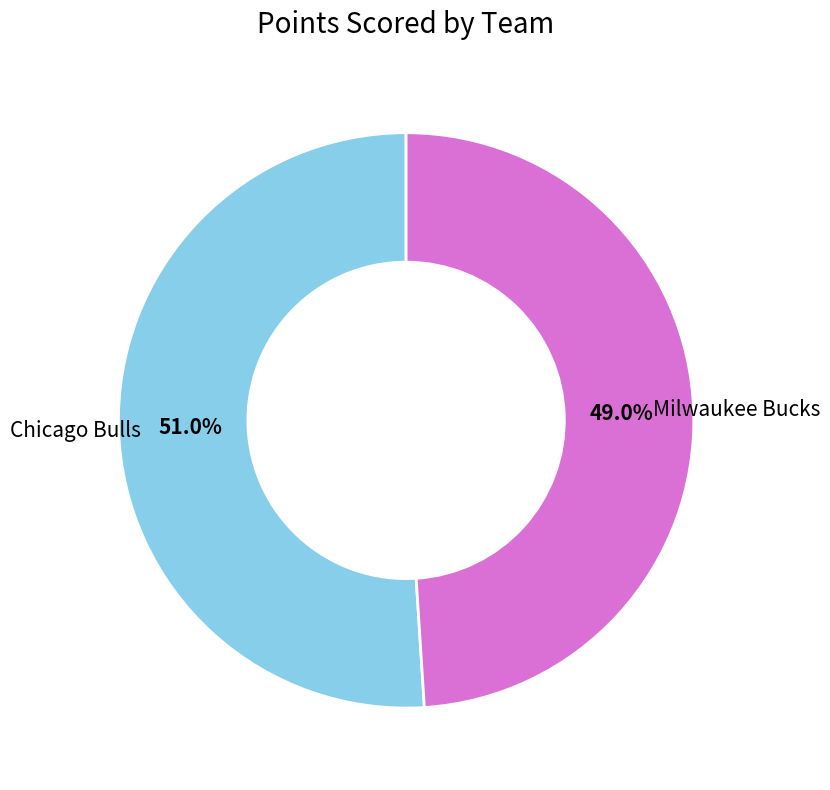

What percentage do Chicago Bulls and Milwaukee Bucks together represent?

100.0%